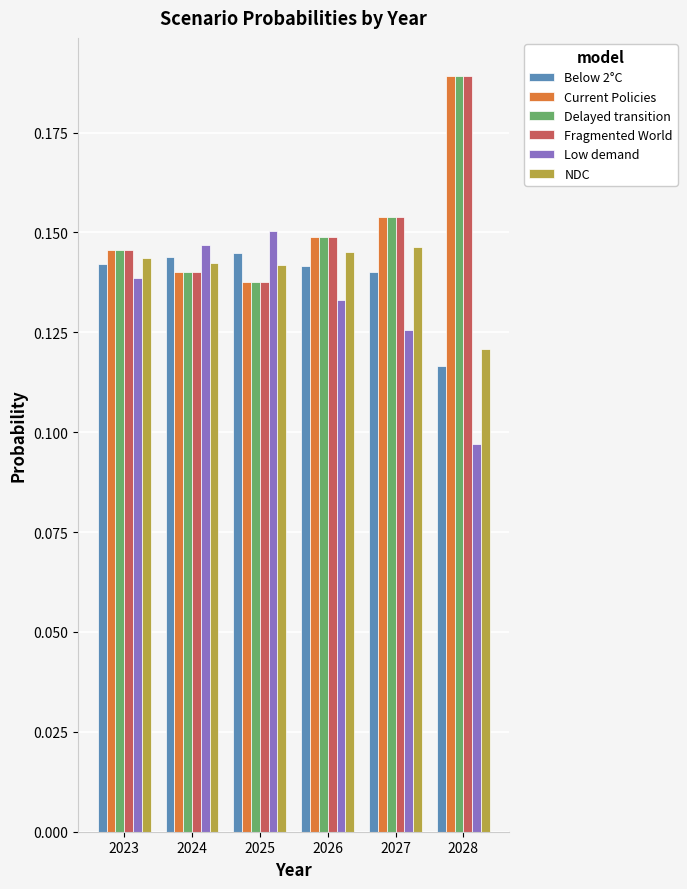

How many bars are there in total?

36